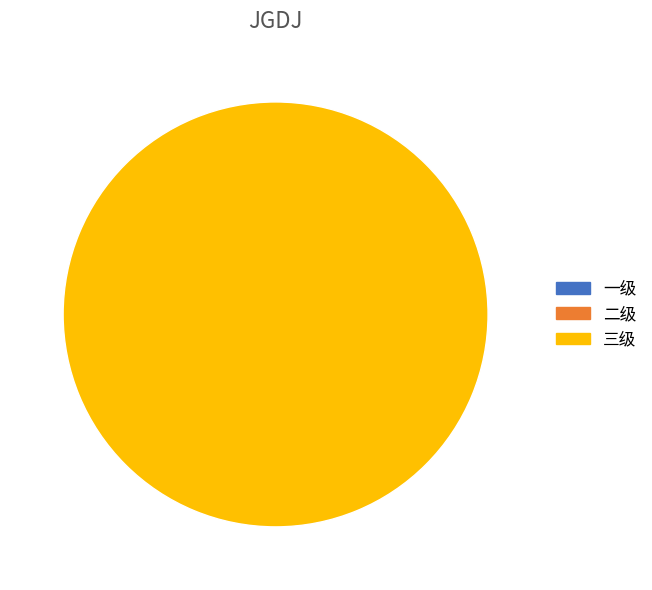

How many slices are in this pie chart?

3